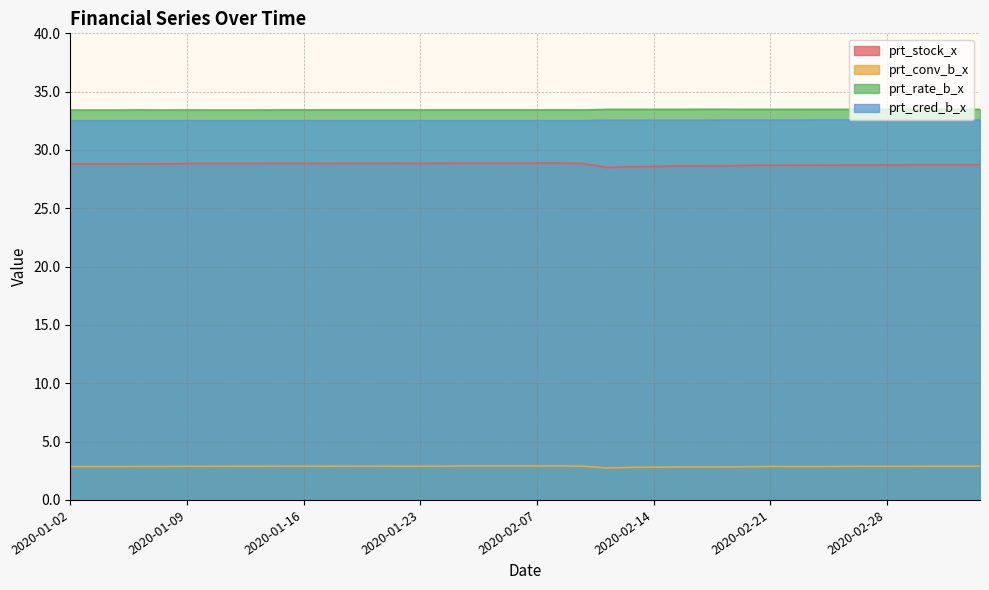

What is the label of the 1st point from the right?

2020-03-05